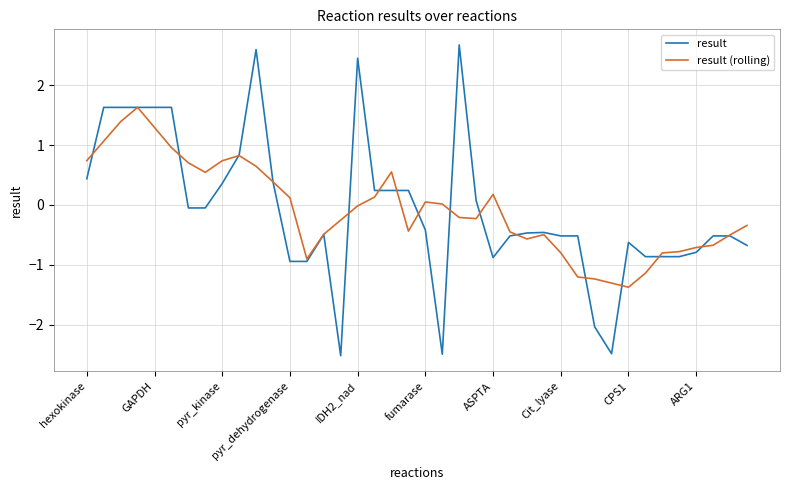

What is the average value of the result series?

-0.1